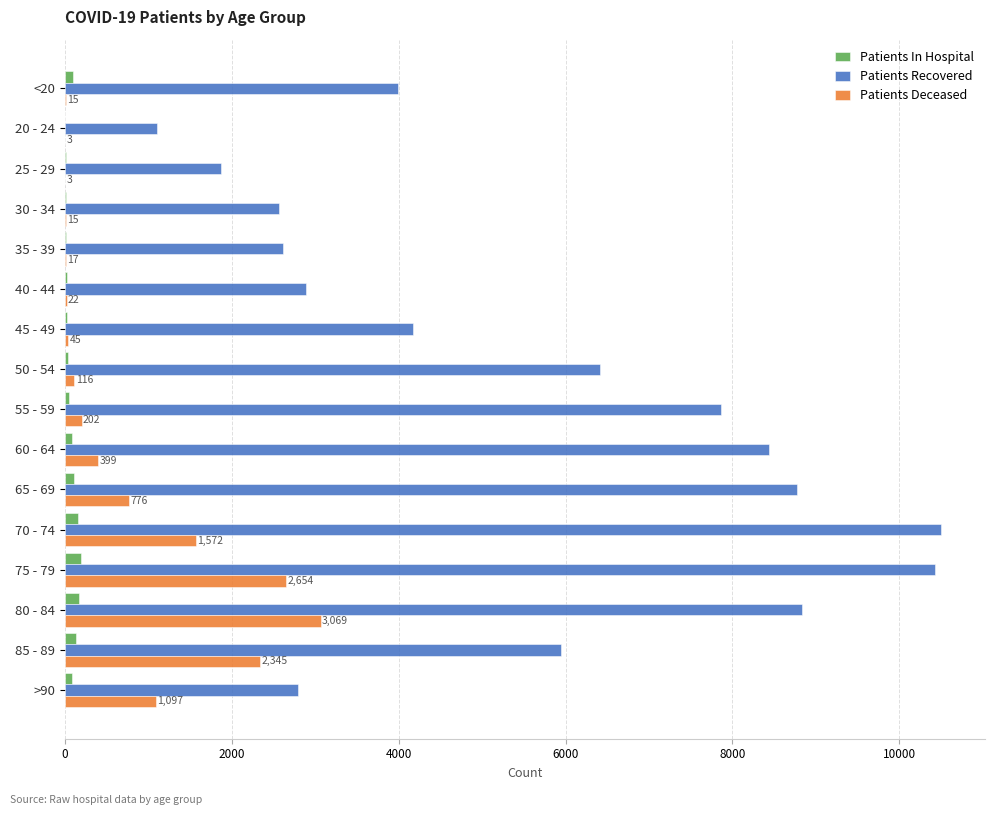

What is the greatest value displayed?

10500